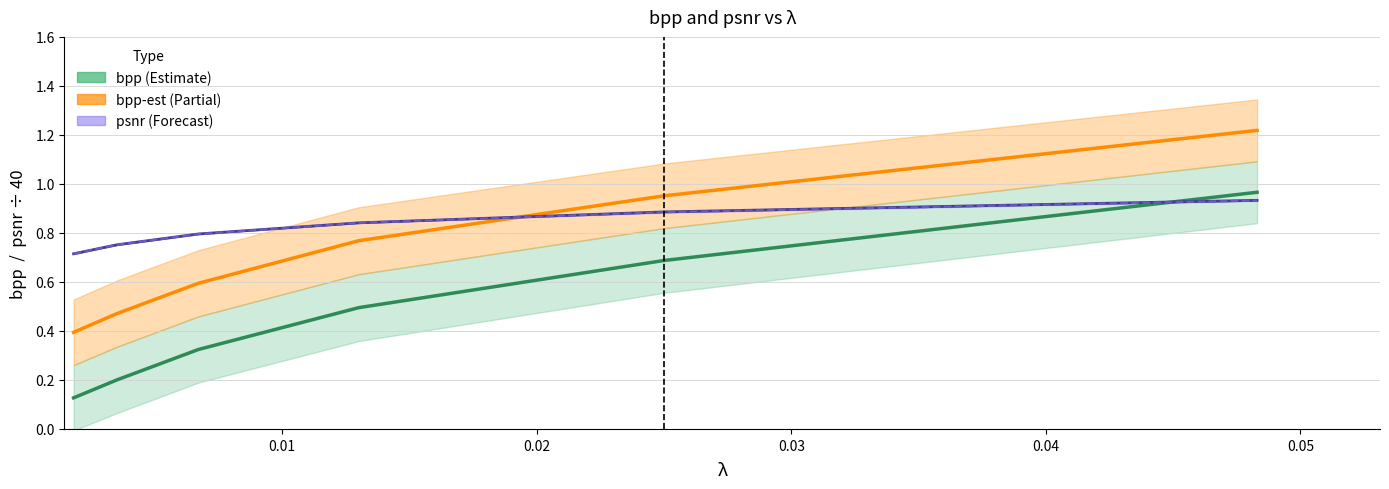

What is the value of the bpp point at the 4th from the left?

0.5